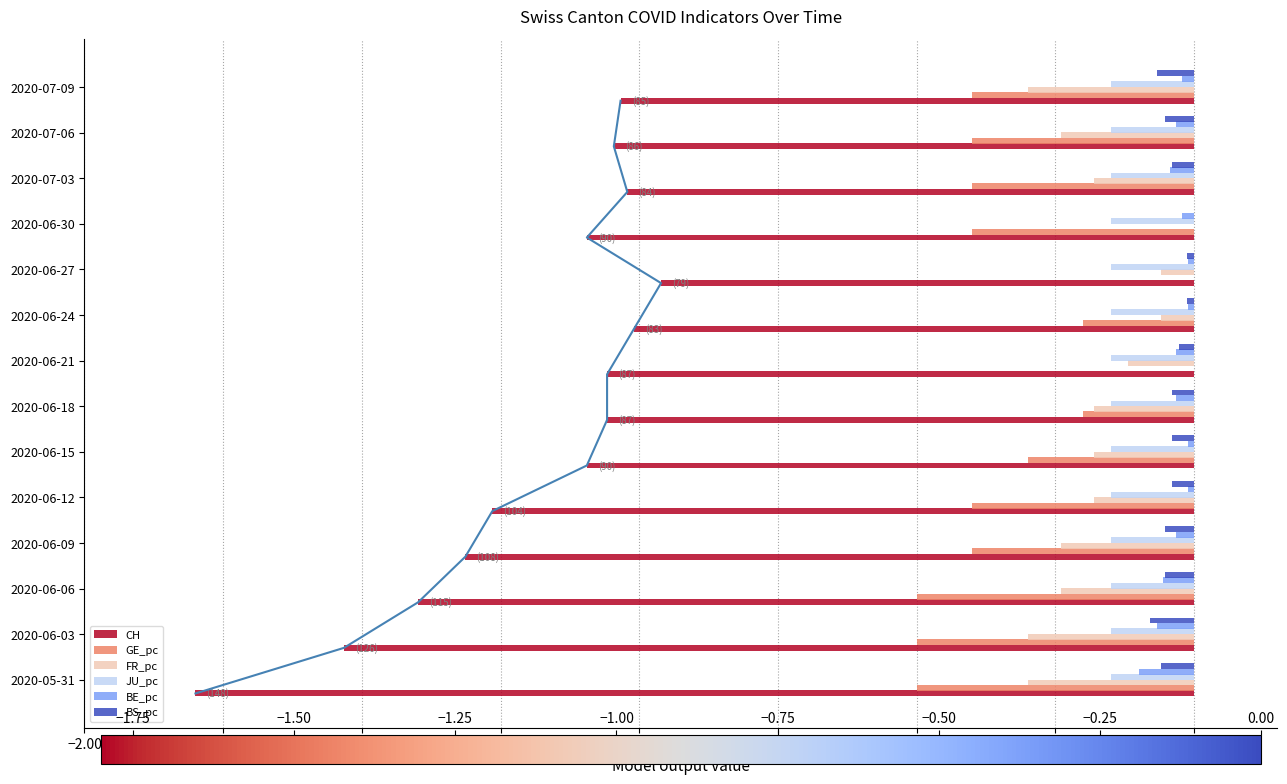

What are all the series names shown in the legend?

CH, GE_pc, FR_pc, JU_pc, BE_pc, BS_pc